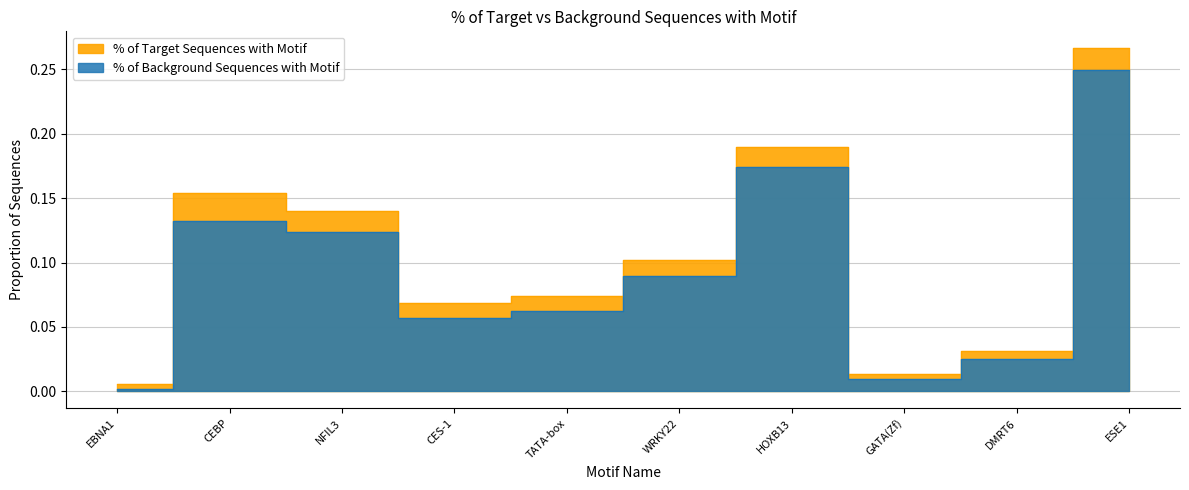

How many interior local peaks does the % of Target Sequences with Motif series have?

2